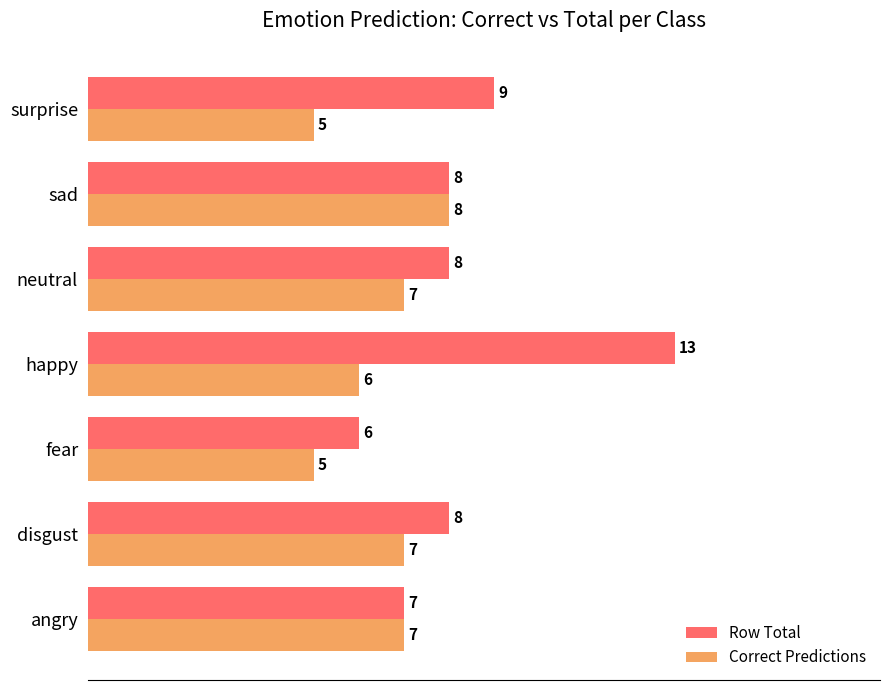

Between neutral and surprise, which series saw the biggest shift?

Correct Predictions